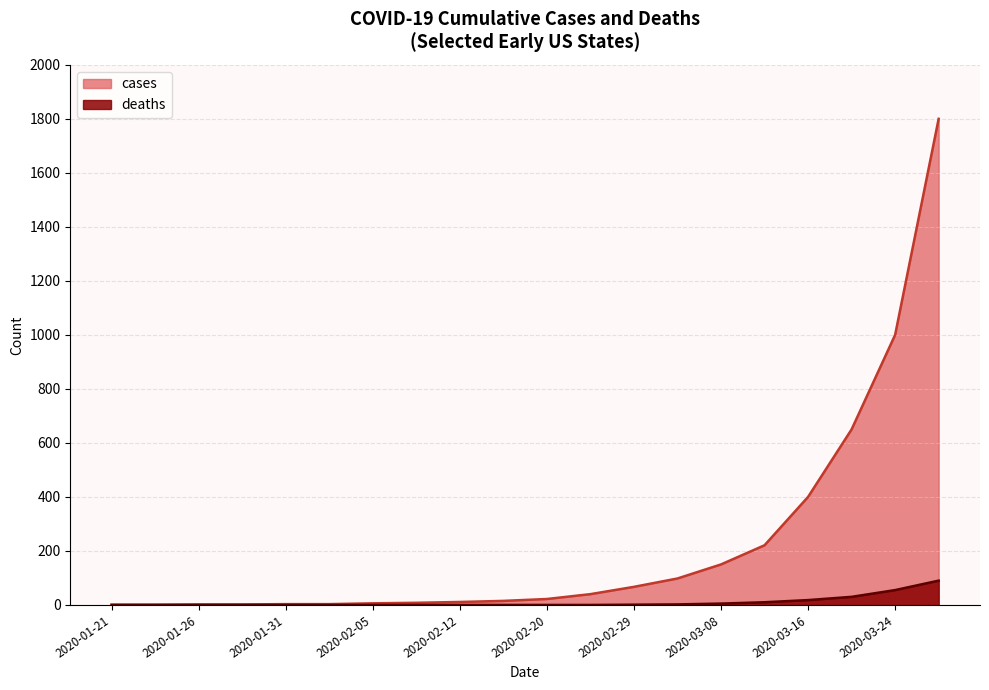

Reading left to right, transcribe all the data shown in this chart.

cases: 2020-01-21=1	2020-01-24=1	2020-01-26=2	2020-01-28=2	2020-01-31=3	2020-02-02=3	2020-02-05=6	2020-02-08=8	2020-02-12=11	2020-02-16=15	2020-02-20=22	2020-02-25=40	2020-02-29=67	2020-03-04=98	2020-03-08=150	2020-03-12=221	2020-03-16=400	2020-03-20=650	2020-03-24=1000	2020-03-28=1800
deaths: 2020-01-21=0	2020-01-24=0	2020-01-26=0	2020-01-28=0	2020-01-31=0	2020-02-02=0	2020-02-05=0	2020-02-08=0	2020-02-12=0	2020-02-16=0	2020-02-20=0	2020-02-25=0	2020-02-29=1	2020-03-04=2	2020-03-08=5	2020-03-12=10	2020-03-16=18	2020-03-20=30	2020-03-24=55	2020-03-28=90